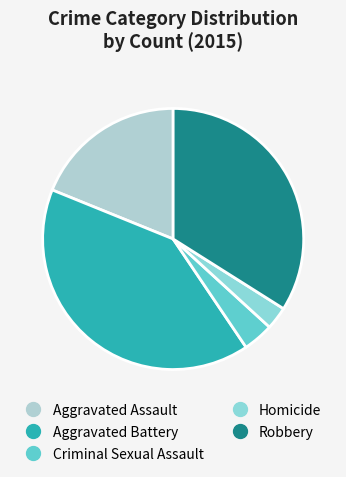

To the nearest percent, what is the combined percentage of Criminal Sexual Assault and Homicide?

7%